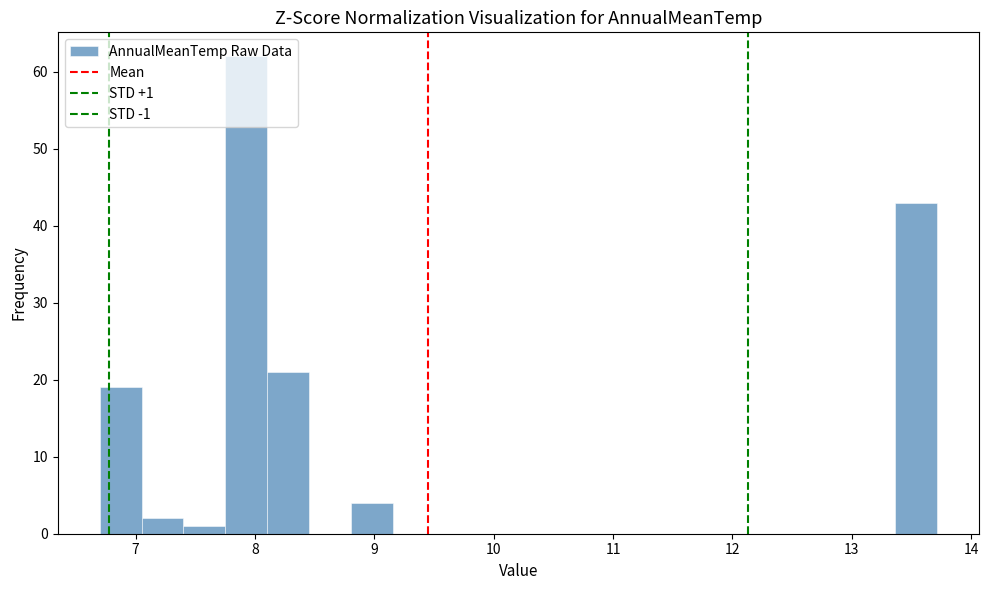

Around what value on the x-axis is the tallest bar? Give the approximate position of its centre, as read against the axis.

7.9